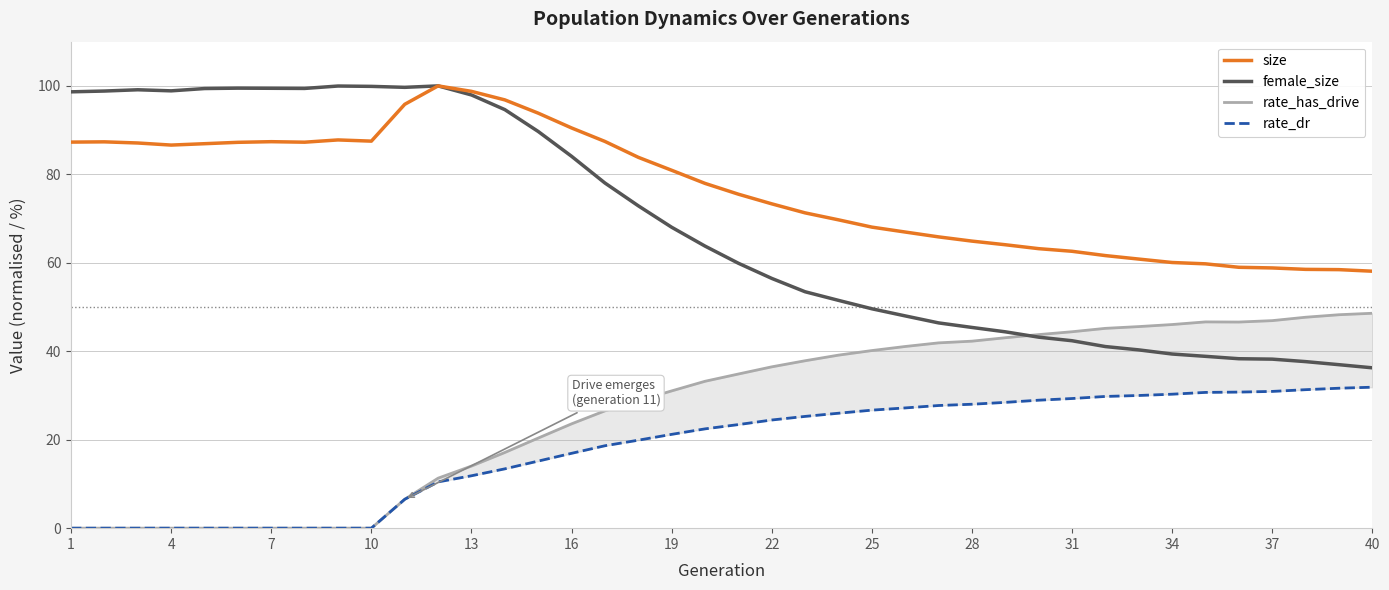

Is it true that size equals 125.9 at 10?

False